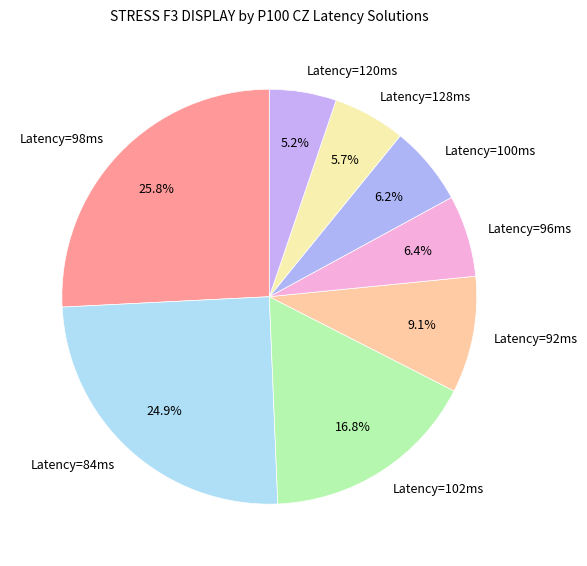

Between Latency=92ms and Latency=102ms, which is larger?

Latency=102ms